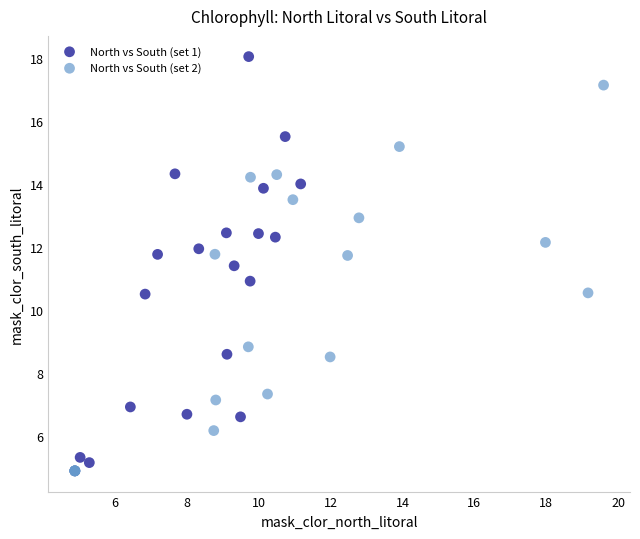

Which series contains the highest Y value?

North vs South (set 1)